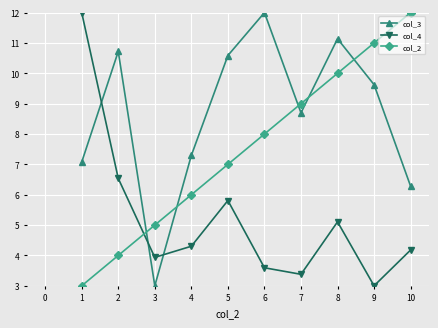

What is the sum of all col_3 values?

86.4